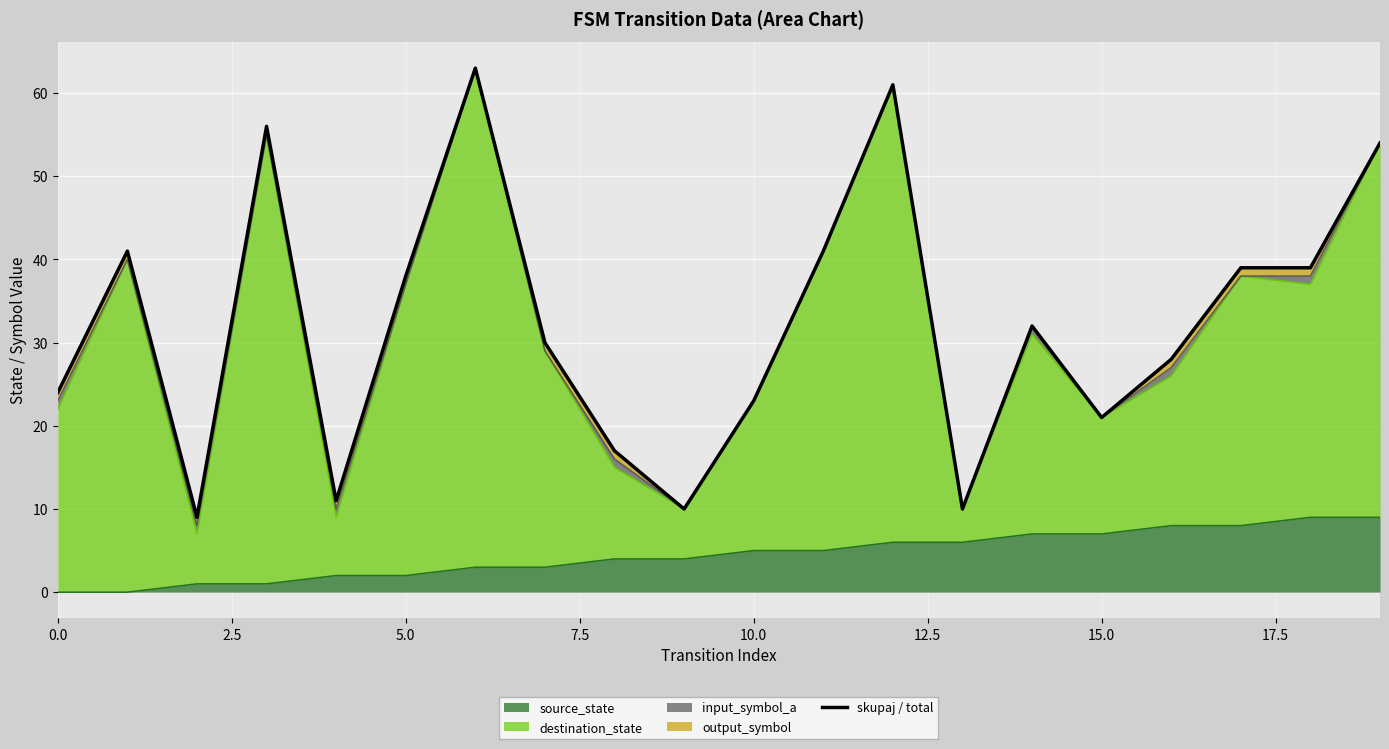

Is it true that source_state equals 11 at 15.0?

False